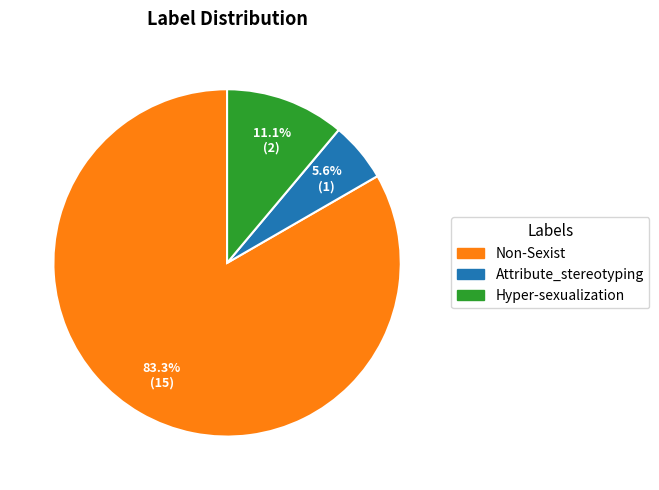

True or false: Non-Sexist accounts for 83% of the total.

True